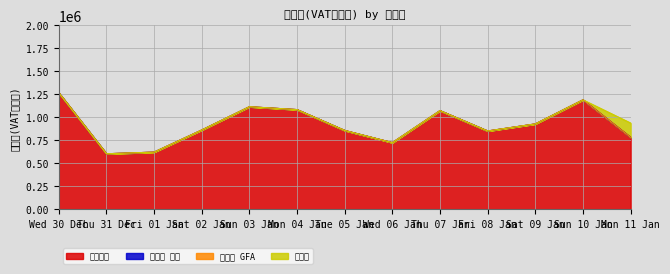

At 2021-01-02, list the series in order from smallest to largest.

네이버 검색, 네이버 GFA, 유튜브, 페이스북